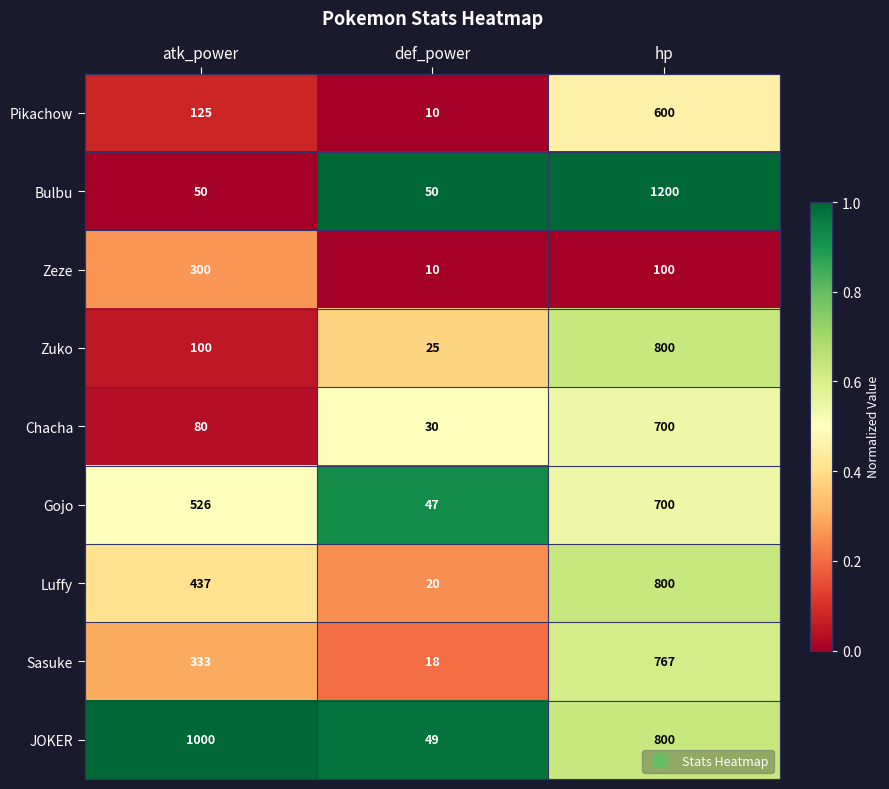

The JOKER series shows 196 at hp. True or false?

False